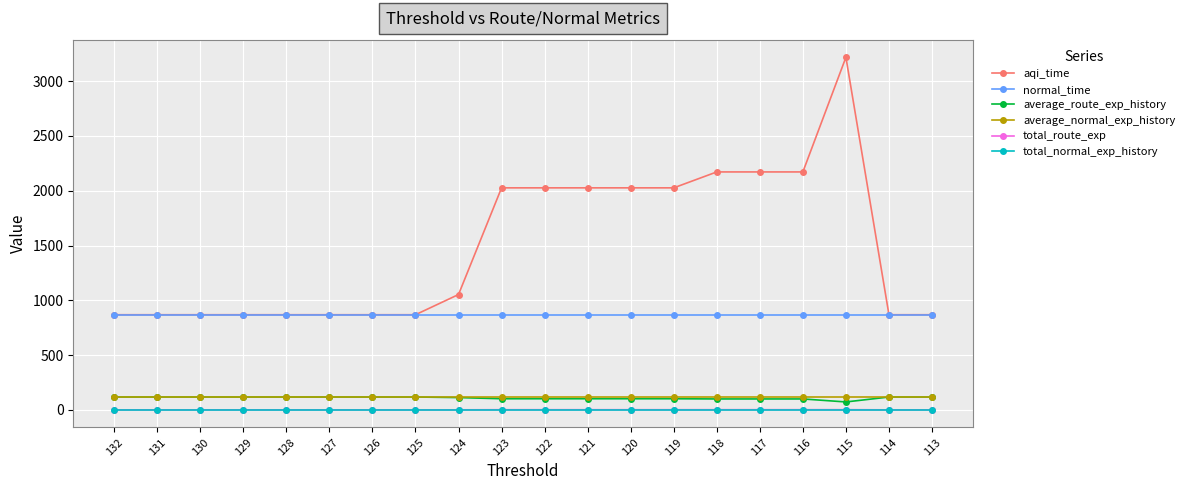

Which series has the largest total across all categories?

aqi_time